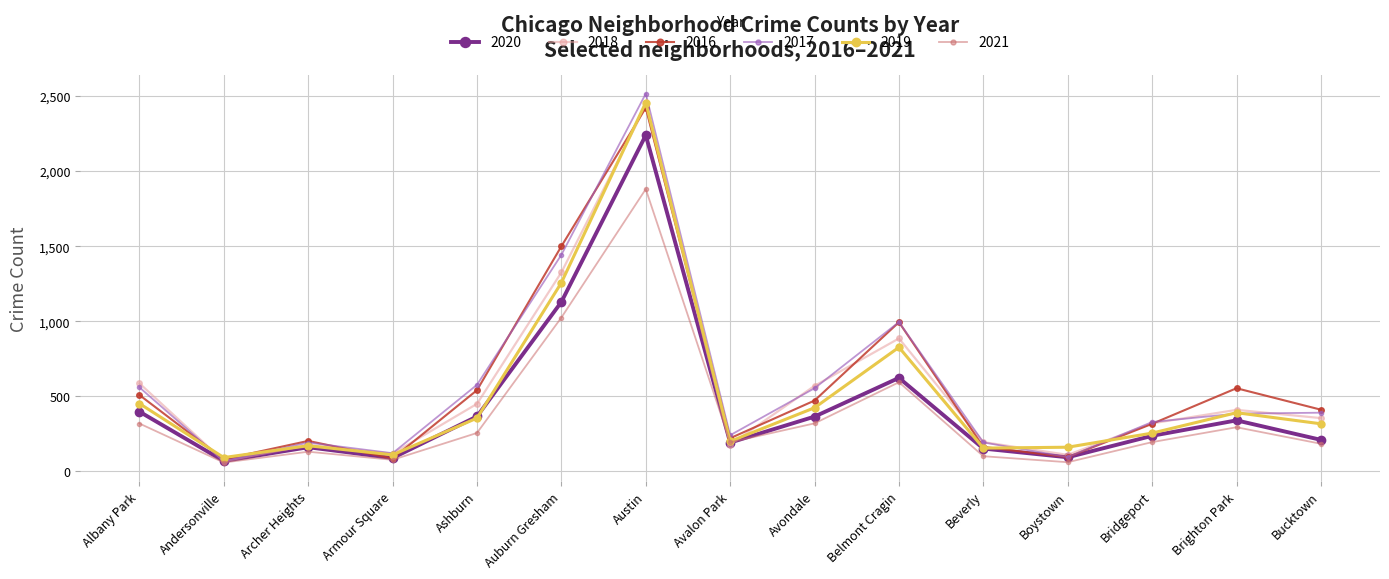

In 2018, how many points are higher than both neighbors (excluding endpoints)?

4